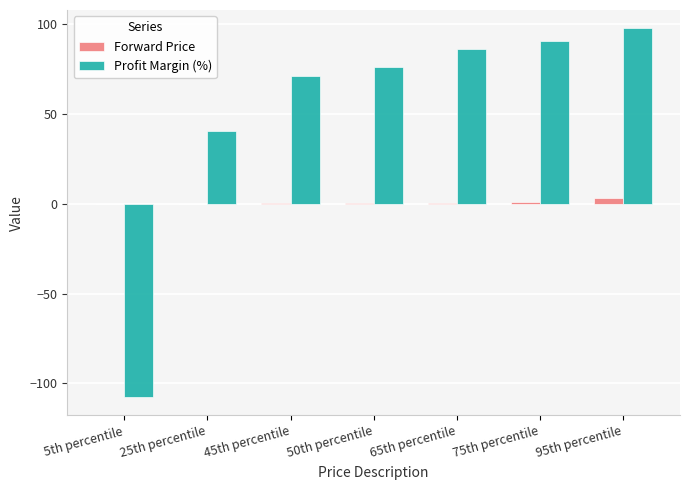

Which series changed the most between 5th percentile and 45th percentile?

Profit Margin (%)